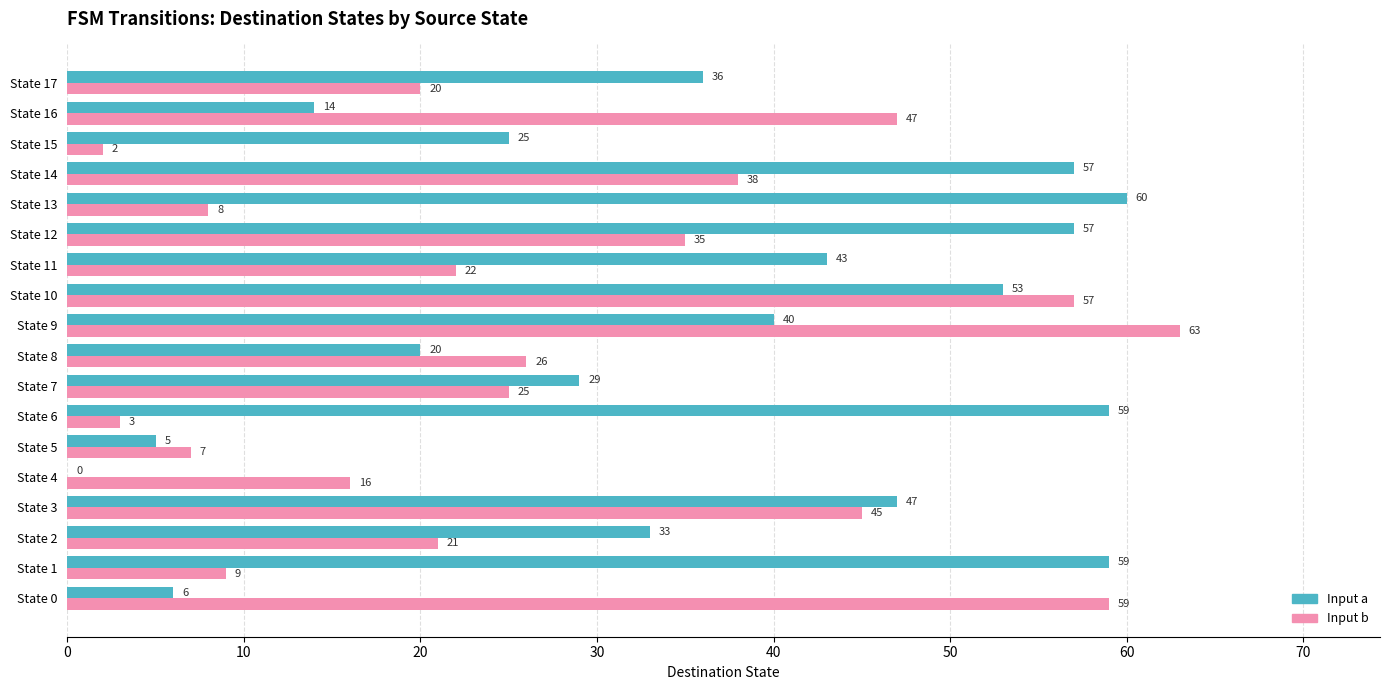

Is it true that Input a equals 57 at State 12?

True